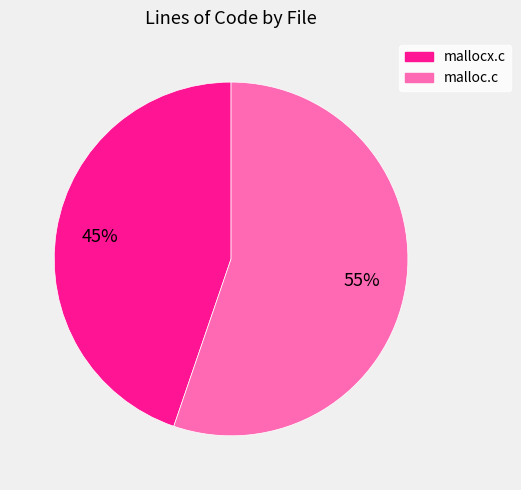

Is there a majority slice in this chart?

Yes